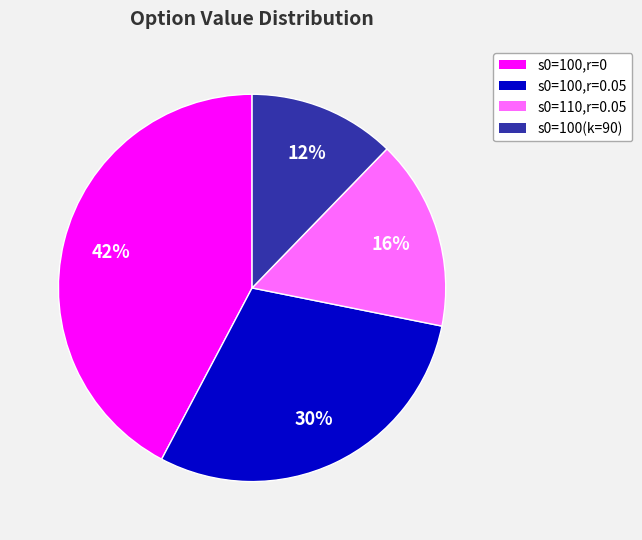

Count the number of slices in the pie.

4